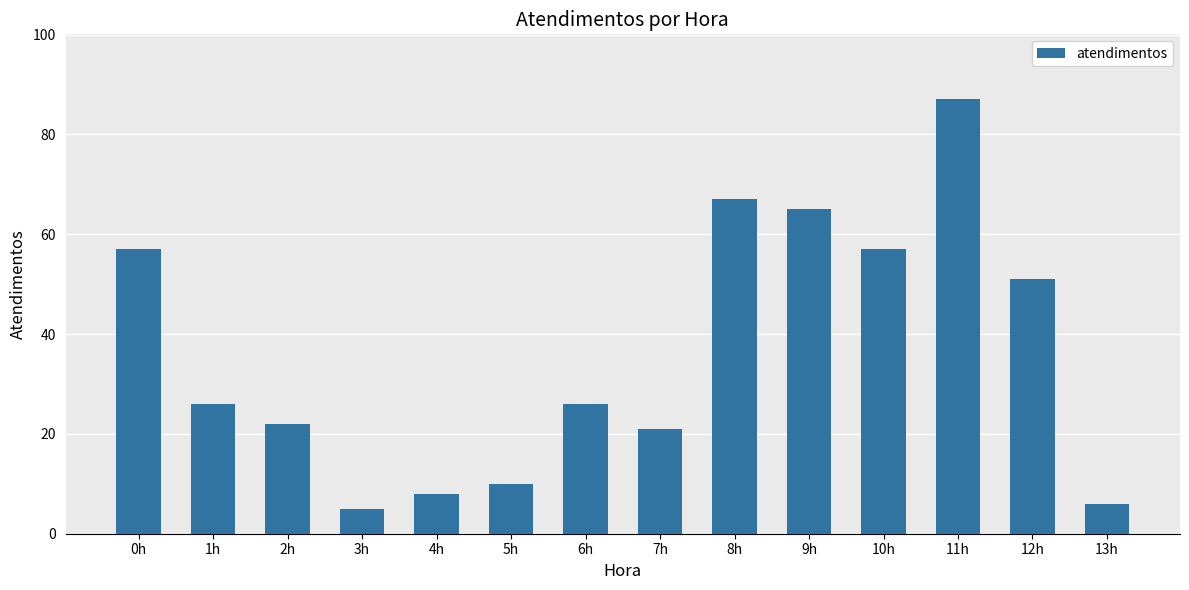

Reading right to left, what are all the values shown in this chart?

13h=6	12h=51	11h=87	10h=57	9h=65	8h=67	7h=21	6h=26	5h=10	4h=8	3h=5	2h=22	1h=26	0h=57